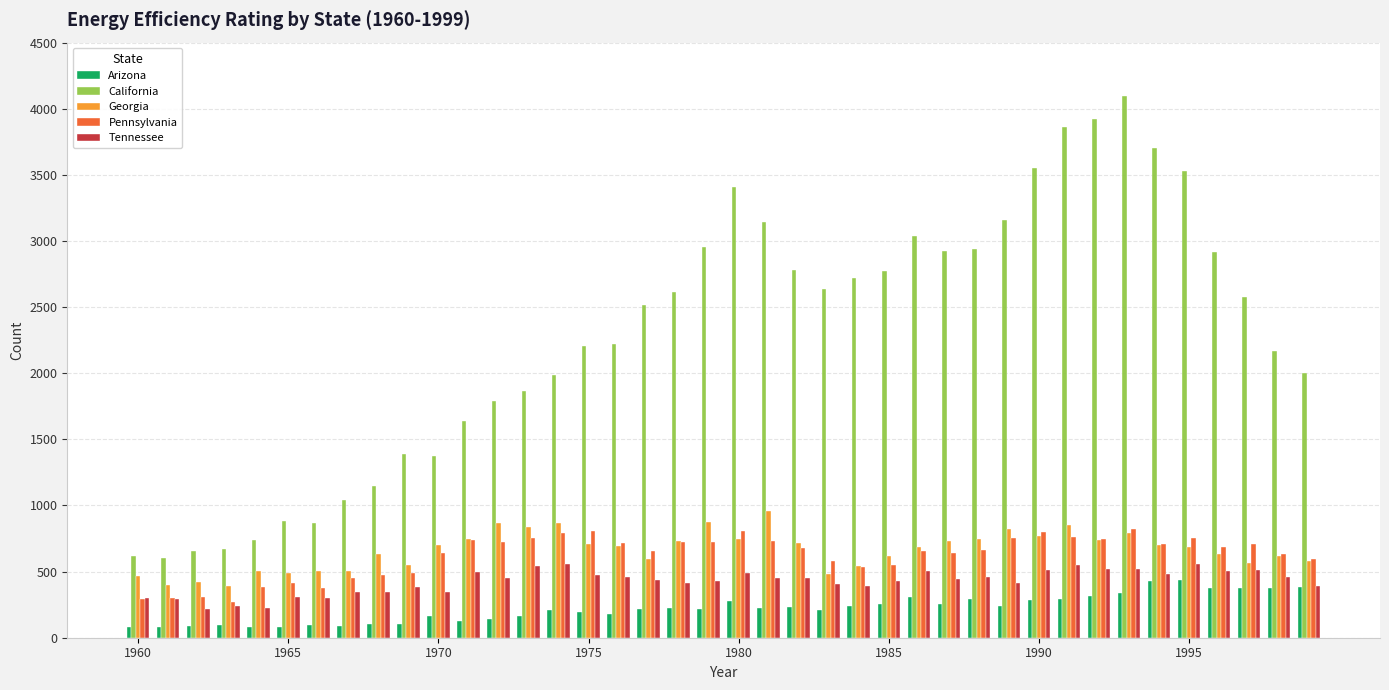

Which series has the largest total across all categories?

California